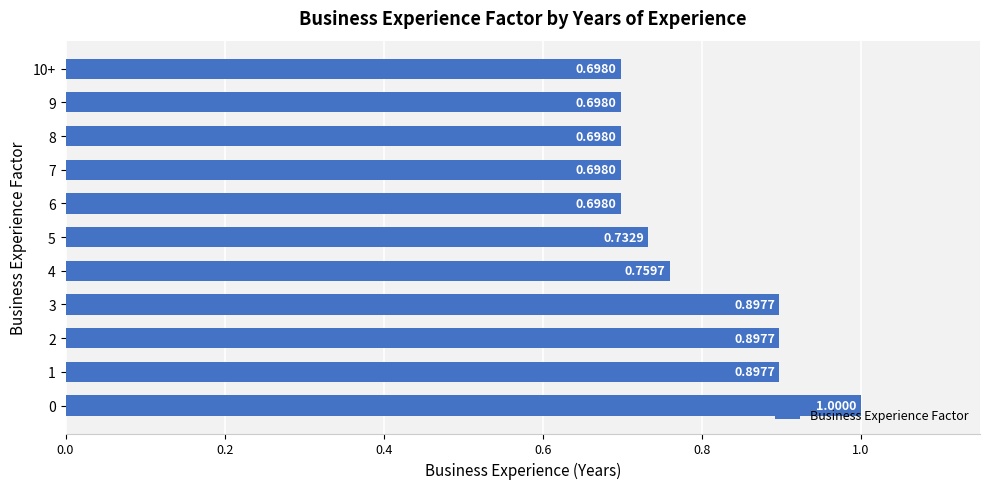

What is the difference between the maximum and minimum values?

0.3